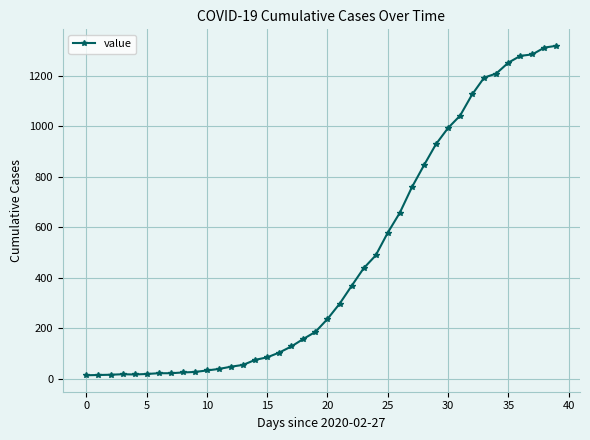

What is the difference between the second highest and minimum values?

1299